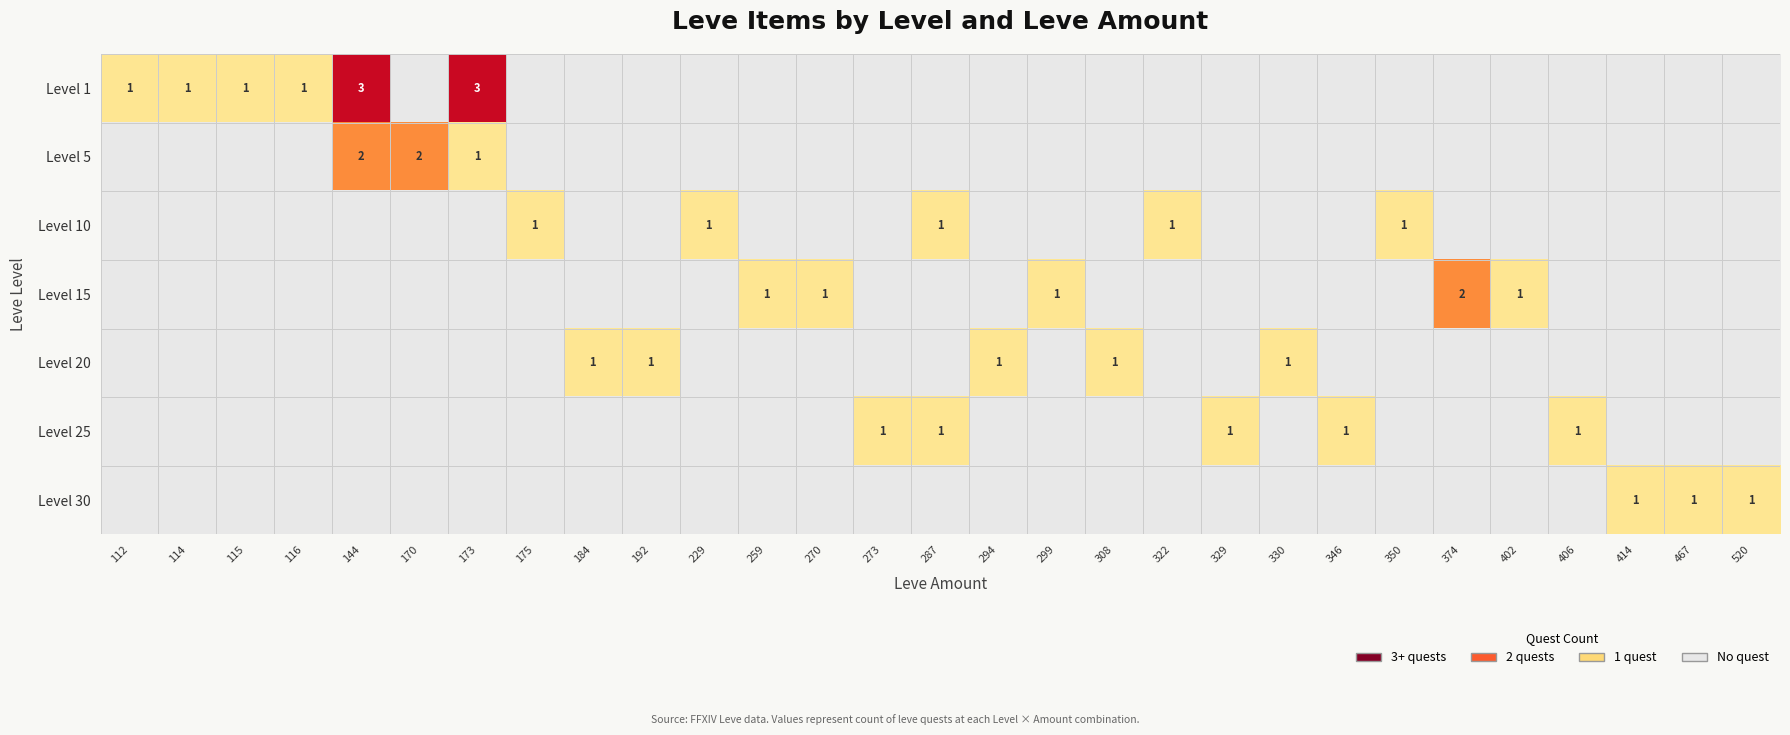

At which label does Level 5 reach its minimum?

112